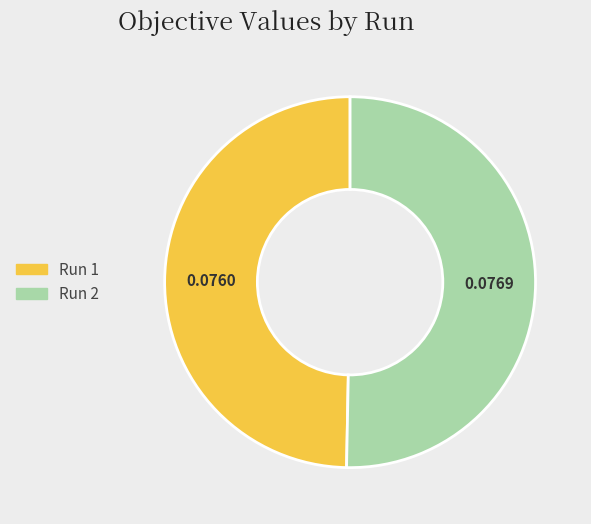

Is there any slice that represents more than half of the pie?

Yes